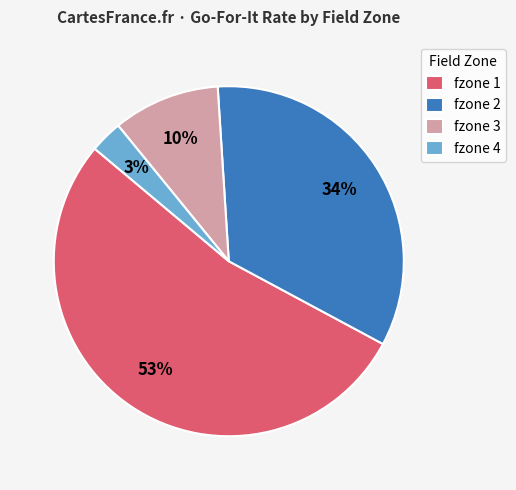

How many slices are in this pie chart?

4